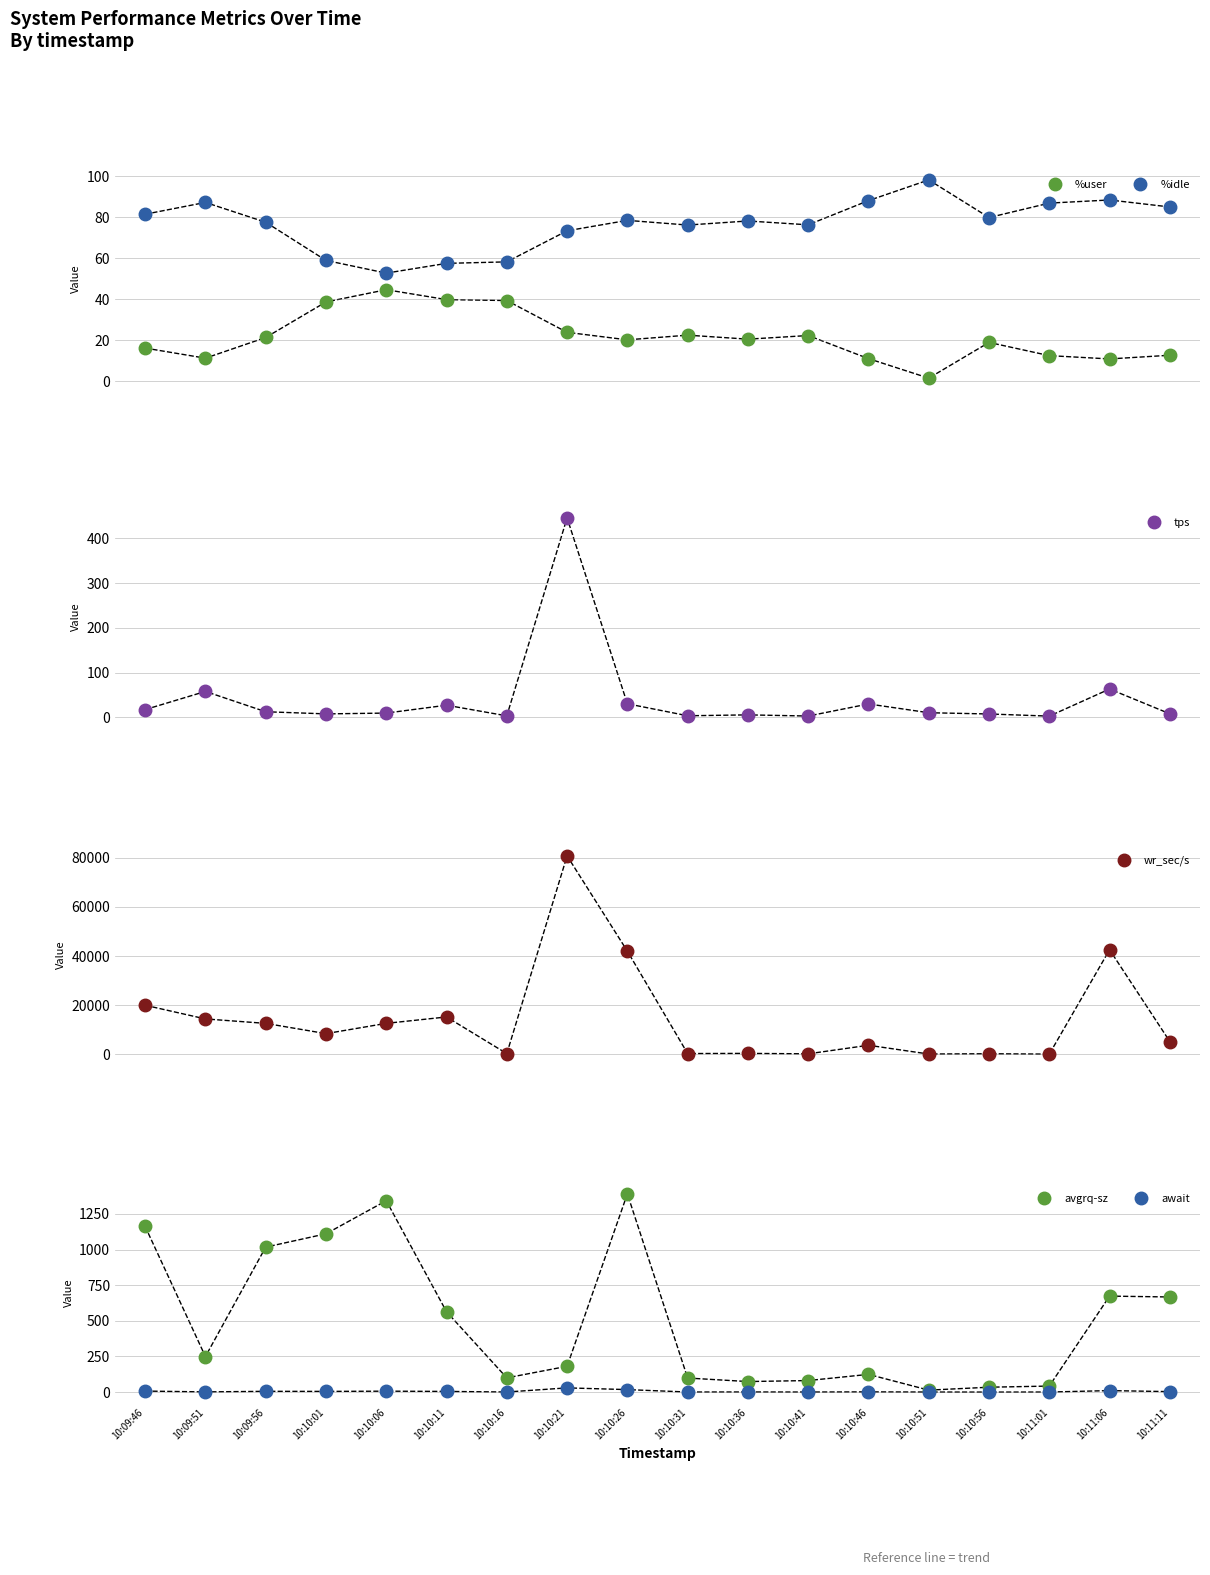

True or false: %idle has a value of 131.7 at 10:09:51.

False